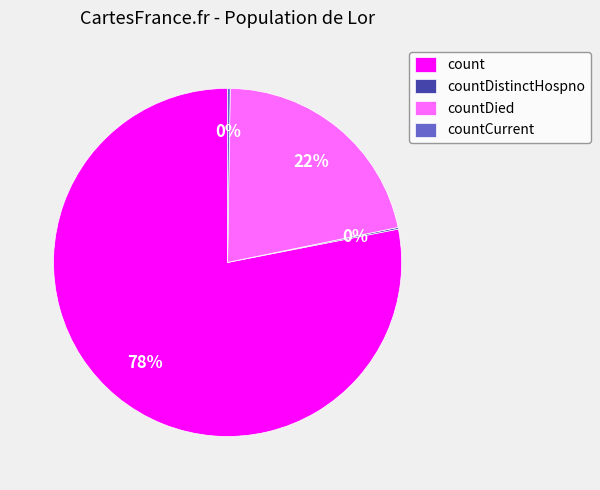

To the nearest percent, what is the difference between the largest and smallest slice percentages?

78%